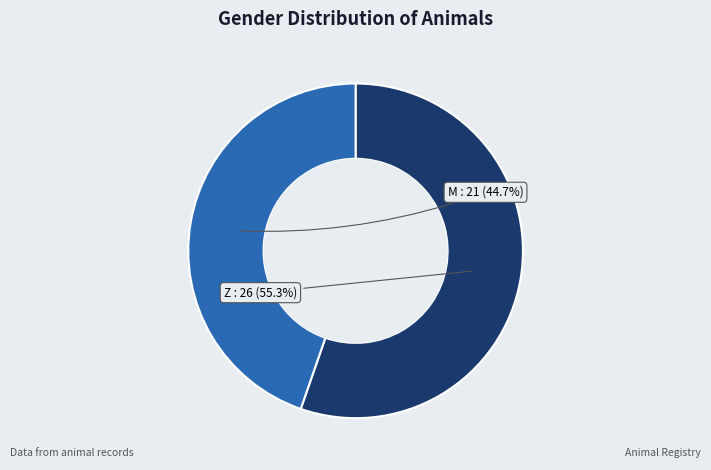

Is there any slice that represents more than half of the pie?

Yes